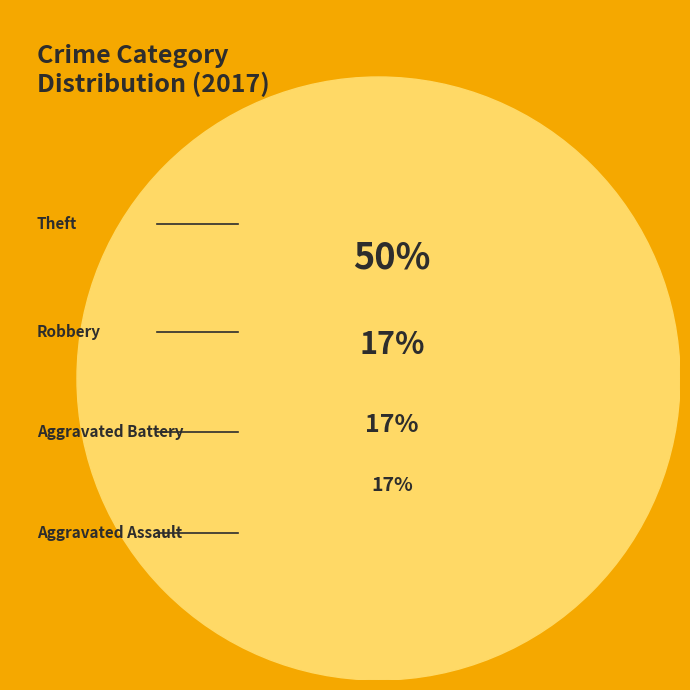

What is the largest slice in the pie chart?

Theft